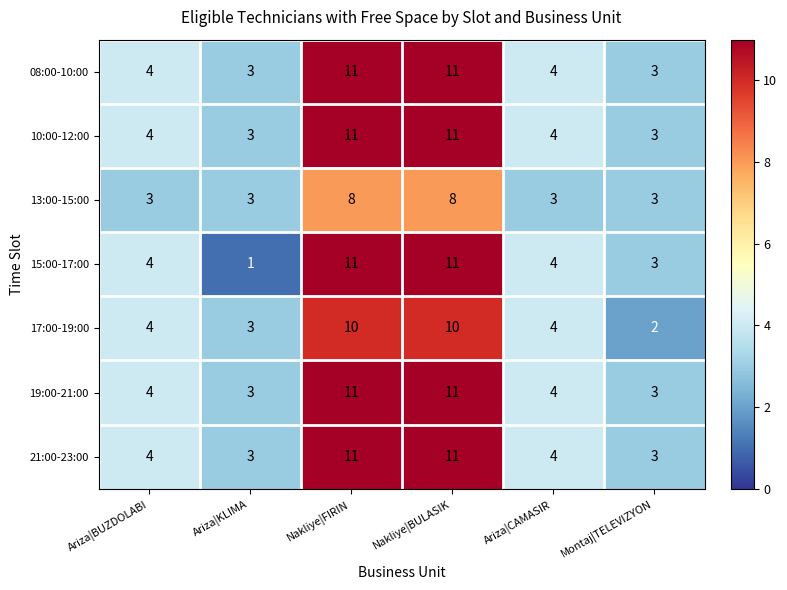

What is the minimum value shown in the chart?

1